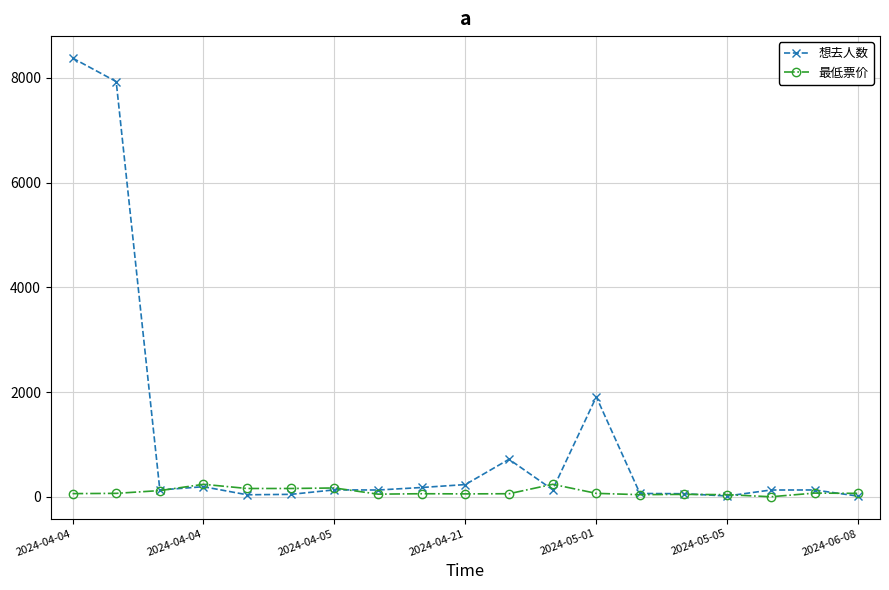

What is the difference between the second highest and second lowest values in the 想去人数 series?

7914.0